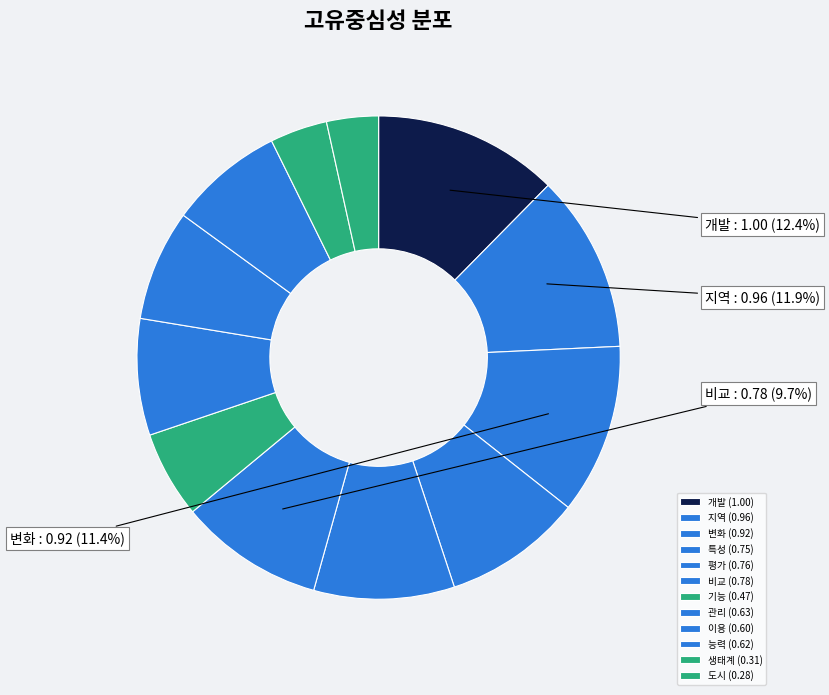

Does 능력 represent more than half of the total?

No